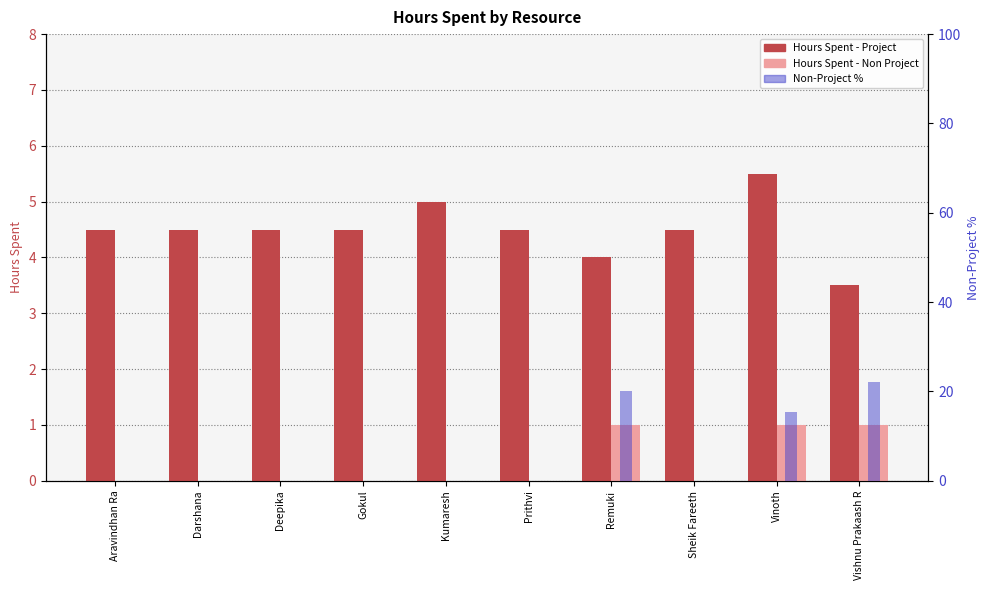

What is the label of the 3rd bar from the left?

Deepika